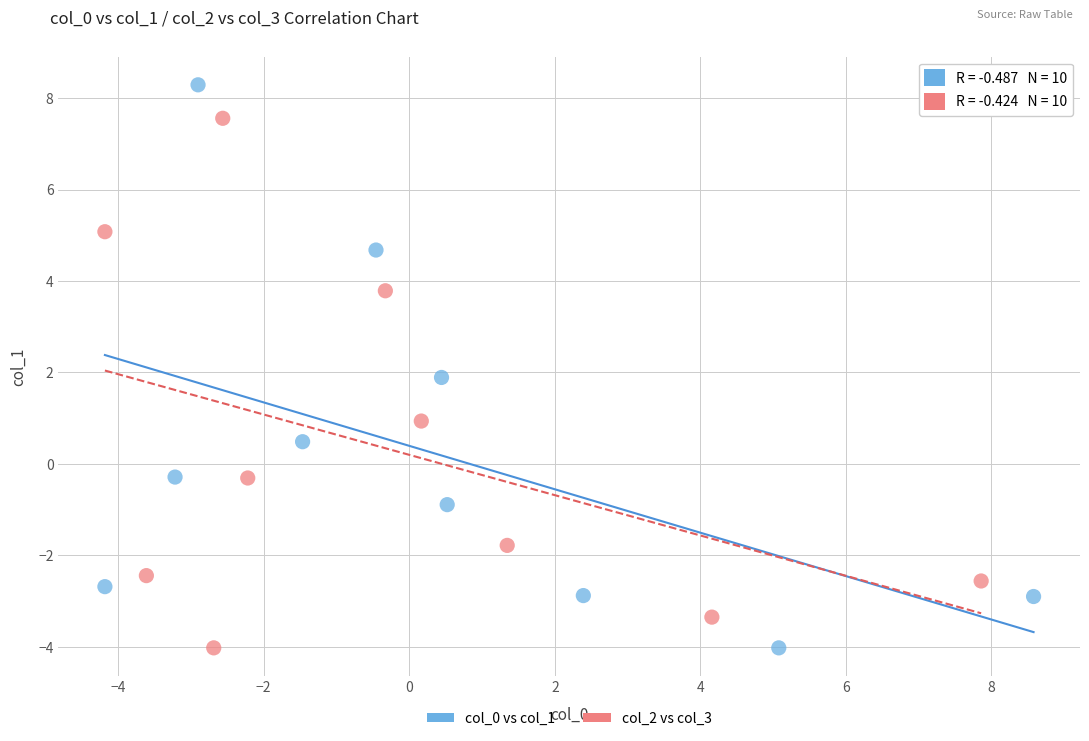

Which series contains the highest Y value?

col_0 vs col_1